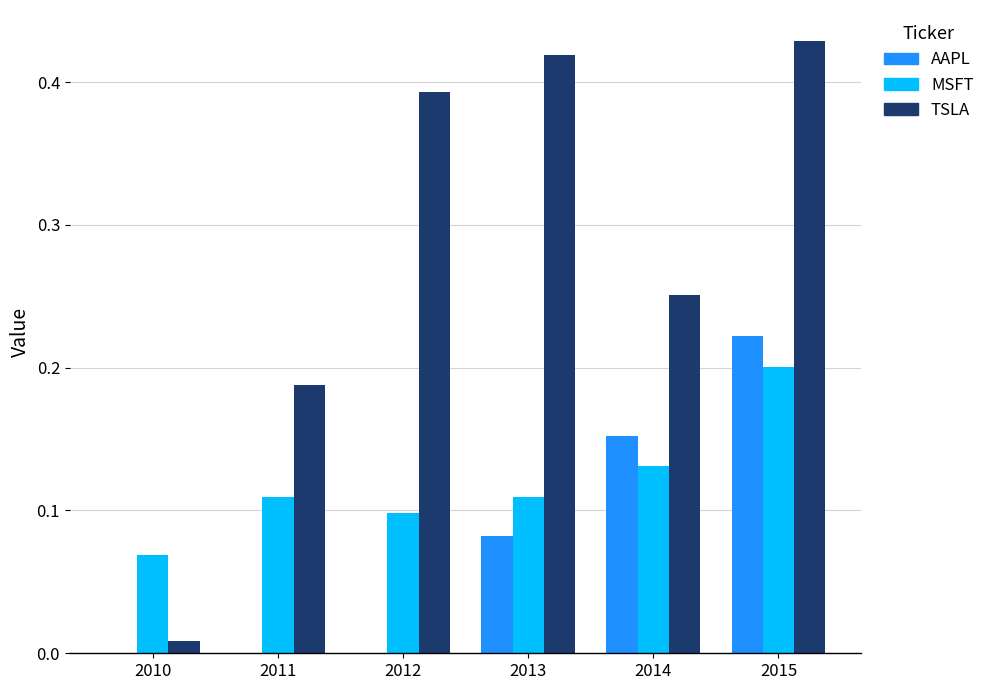

Which category has the highest value in the MSFT series?

2015